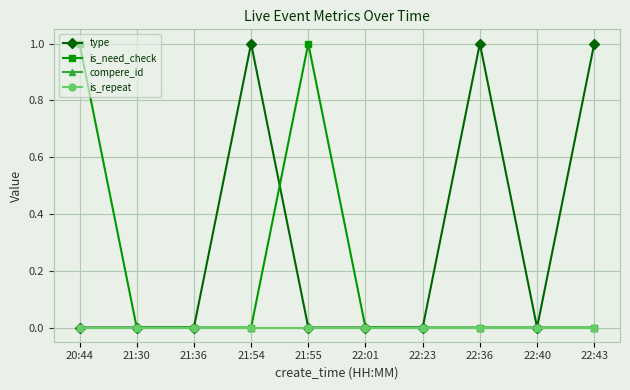

How many series are shown in this chart?

4